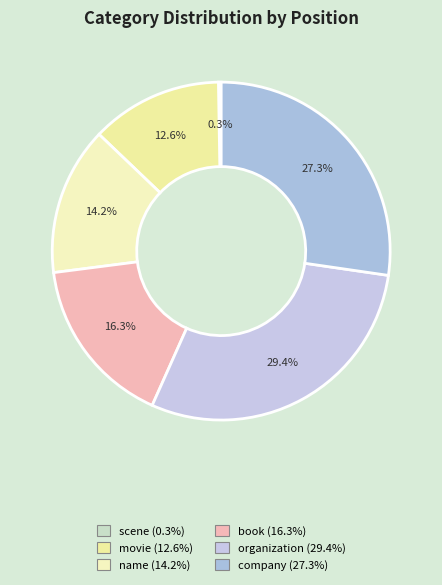

Do book and scene together represent more than half of the pie?

No